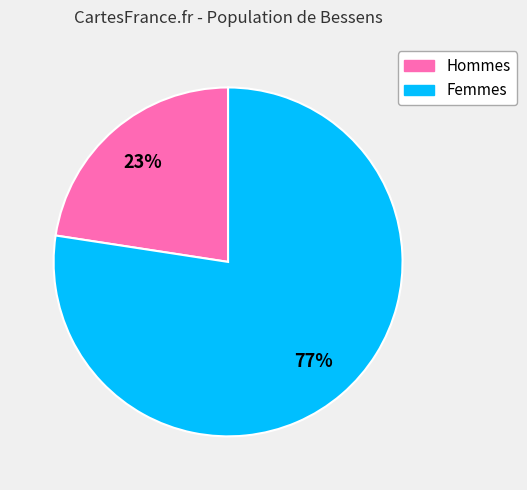

How many slices are in this pie chart?

2